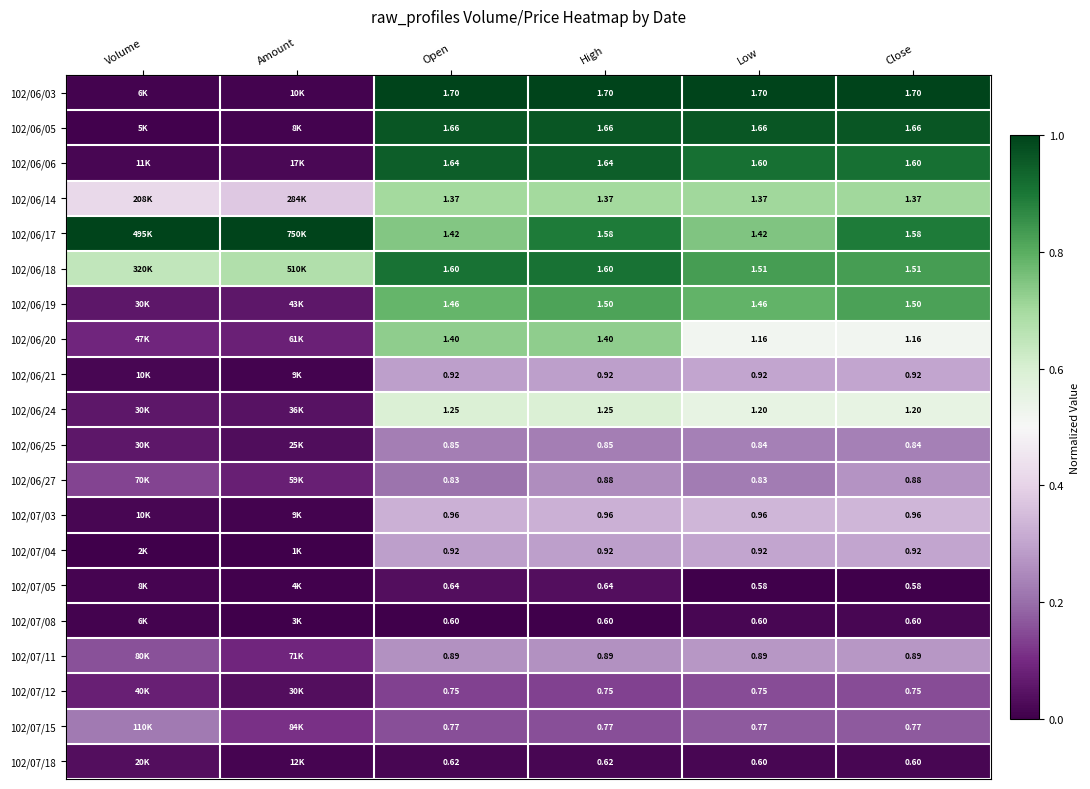

Is the value of 102/07/15 at Open greater than the value of 102/06/14 at Open?

No